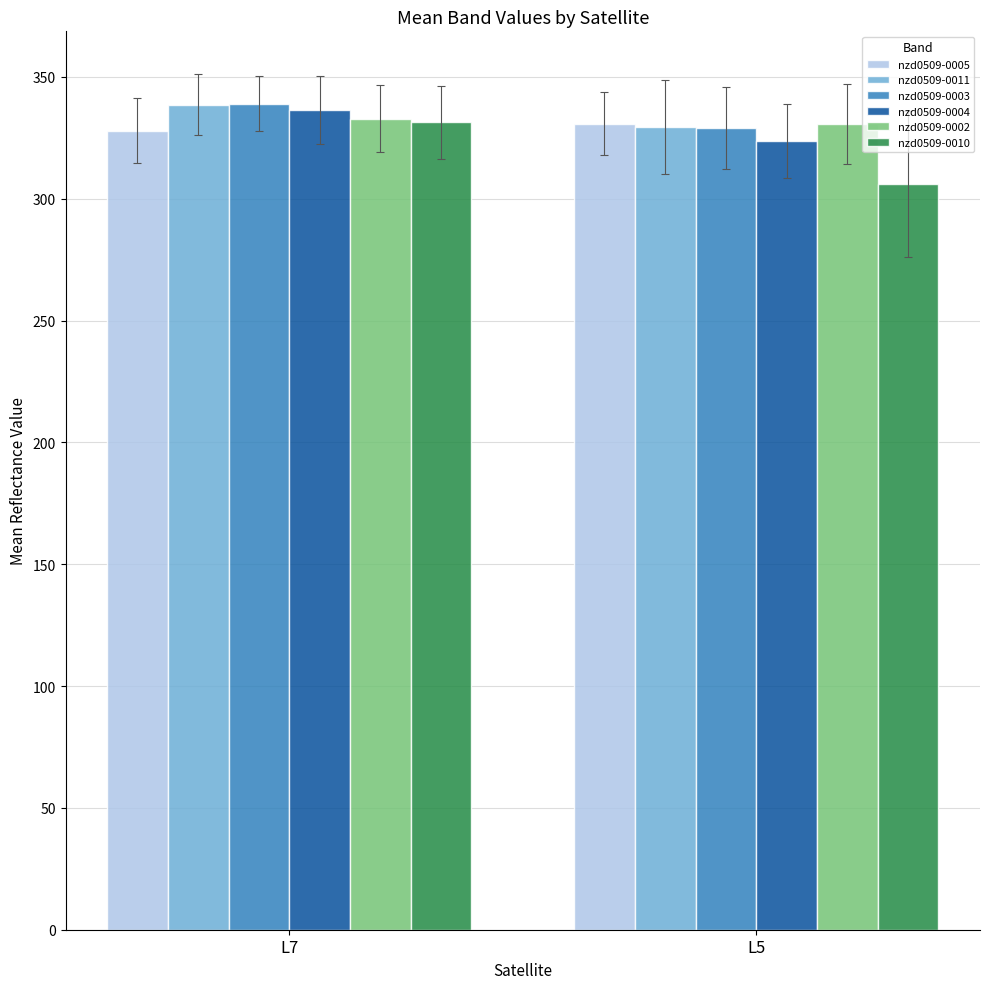

What is the average value of the nzd0509-0003 series?

334.0